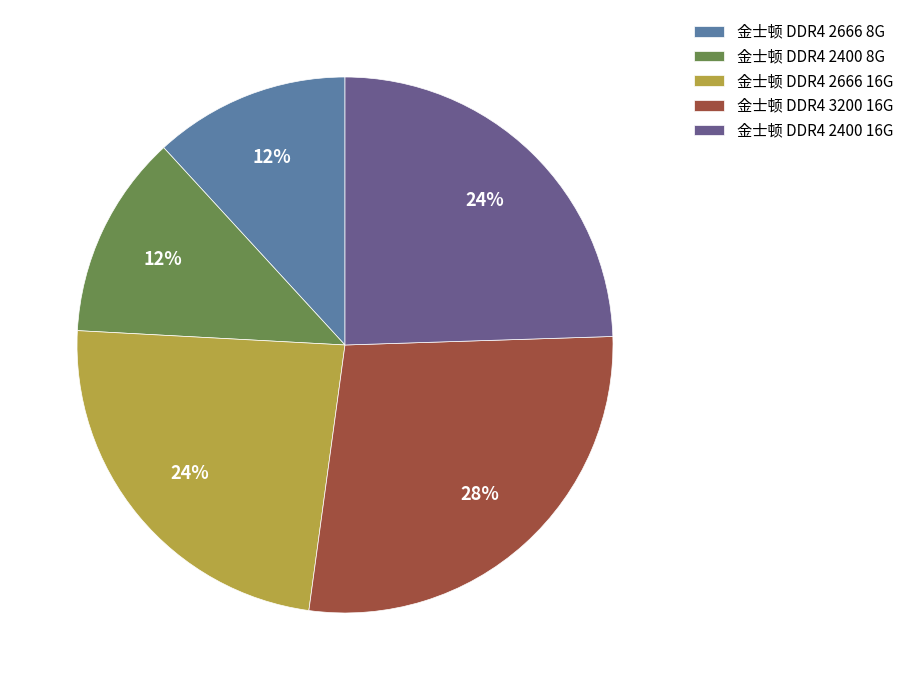

To the nearest percent, what is the difference between the largest and smallest slice percentages?

16%